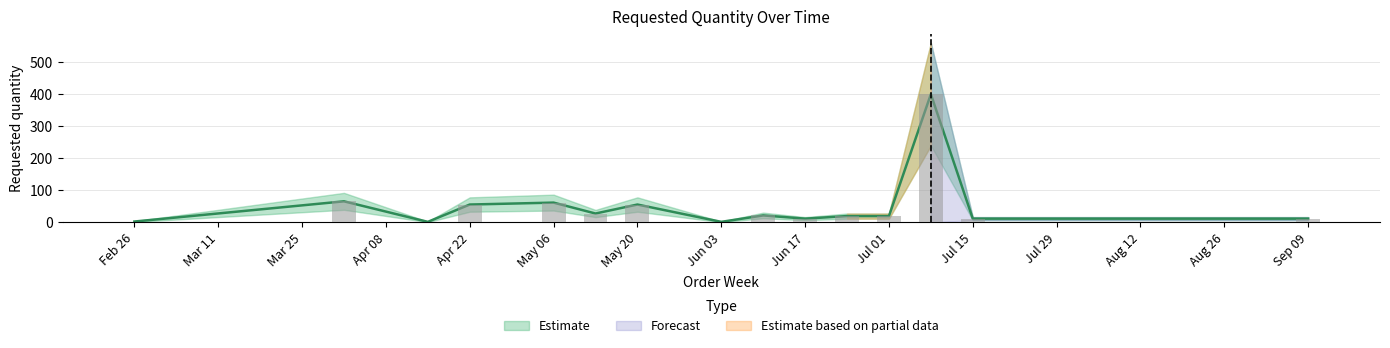

List the labels in order of value, smallest first.

2024-04-15, 2024-06-03, 2024-02-26, 2024-06-17, 2024-07-15, 2024-09-09, 2024-06-24, 2024-07-01, 2024-06-10, 2024-05-13, 2024-04-22, 2024-05-20, 2024-05-06, 2024-04-01, 2024-07-08